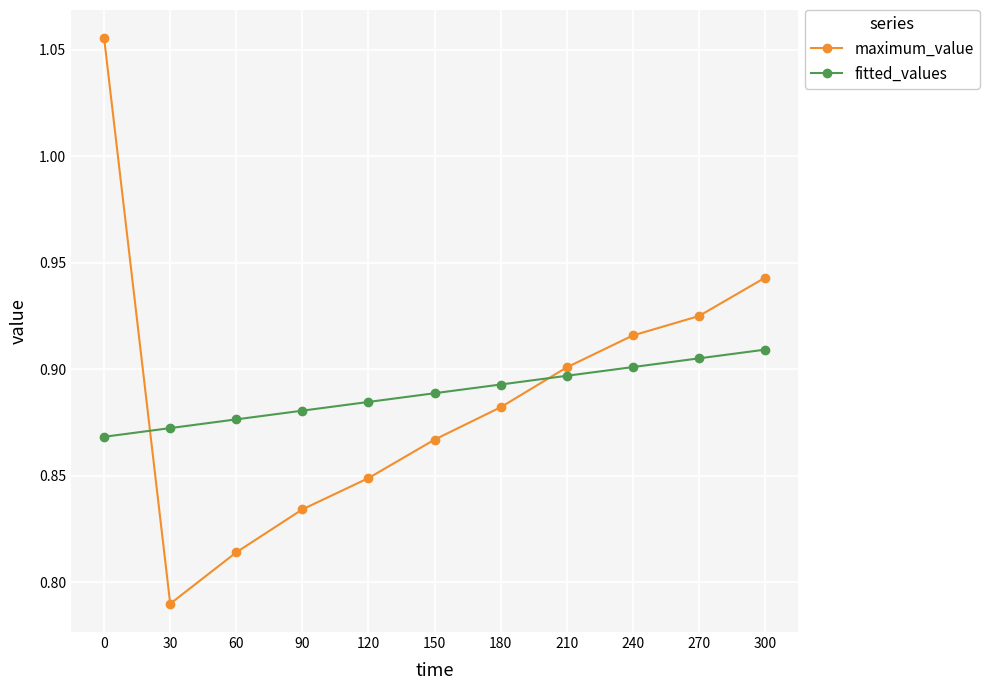

How many lines are shown in the chart?

2